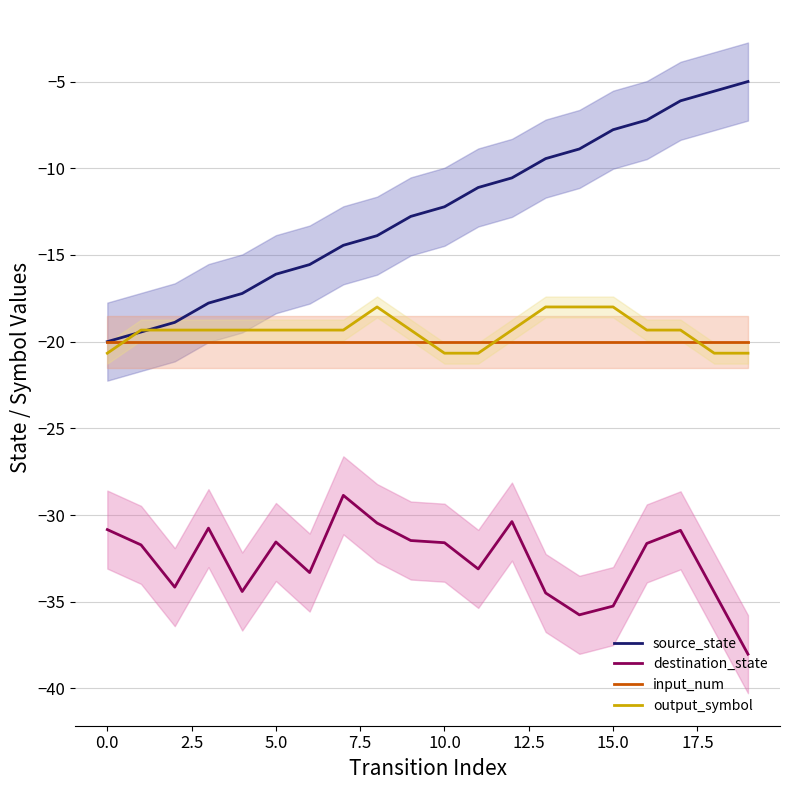

Is it true that output_symbol equals -29.4 at 10.0?

False